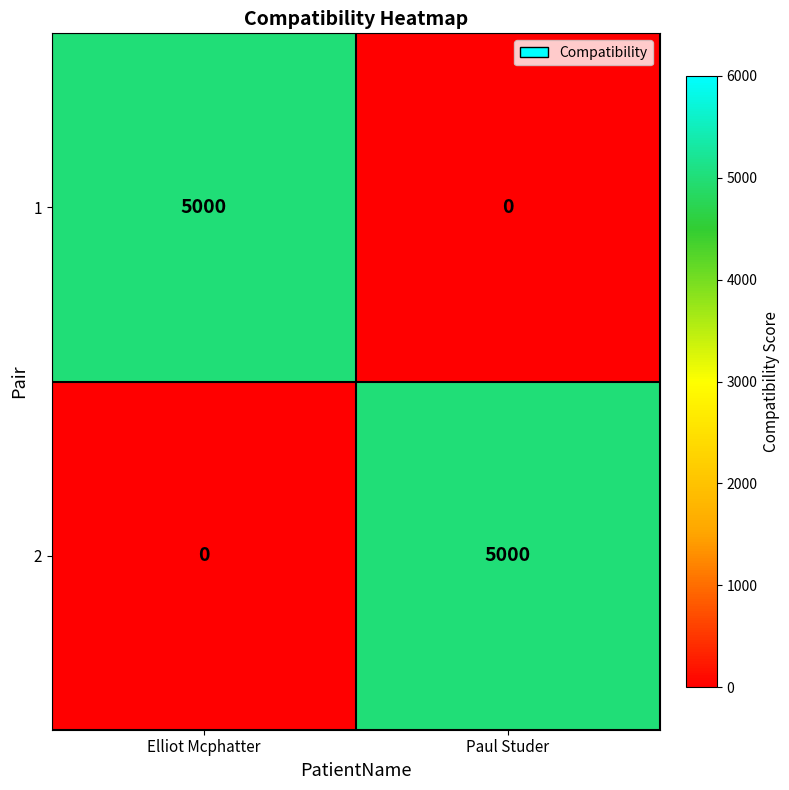

How many data points in 2 are less than 5000?

1